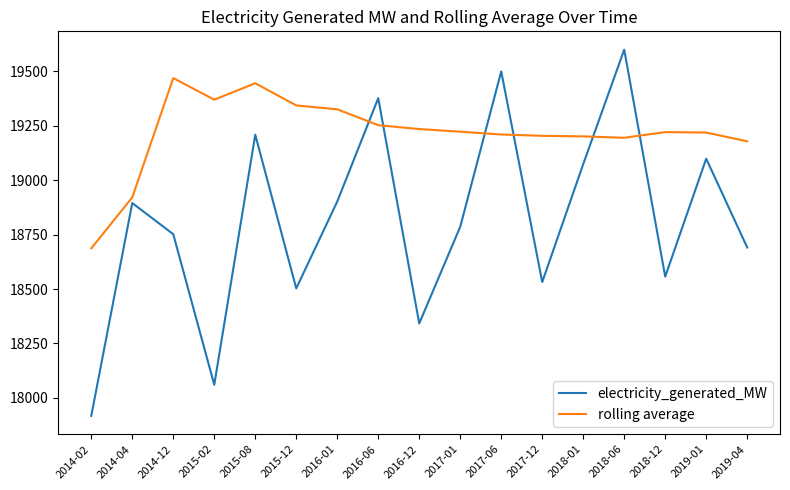

What is the difference between the highest and lowest values at 2015-12?

840.6